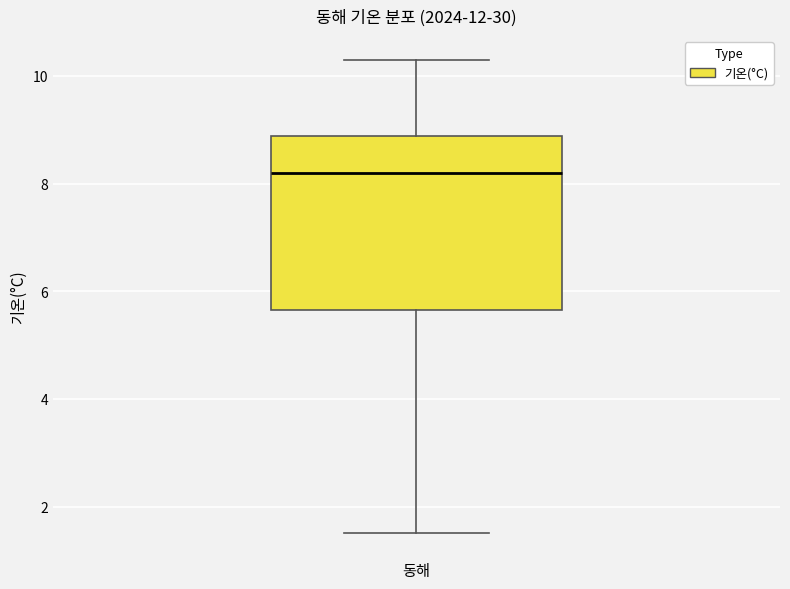

Where is the lower edge of the box for 동해 on the y-axis? The values are not printed on the chart, so give them approximately, as read against the axis.

5.6